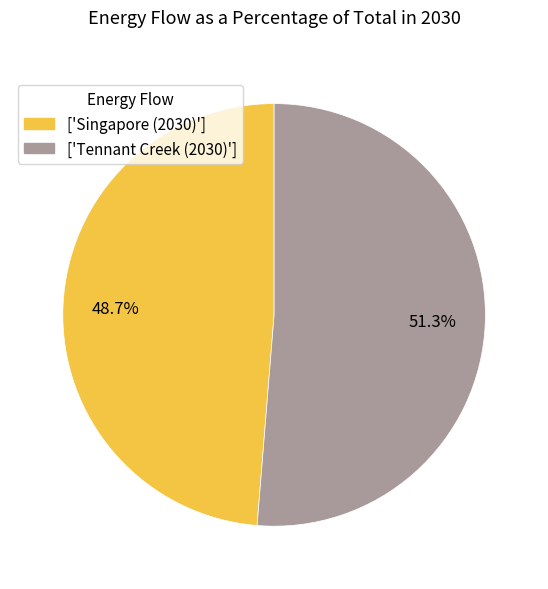

Which category has the biggest portion of the pie?

['Tennant Creek (2030)']